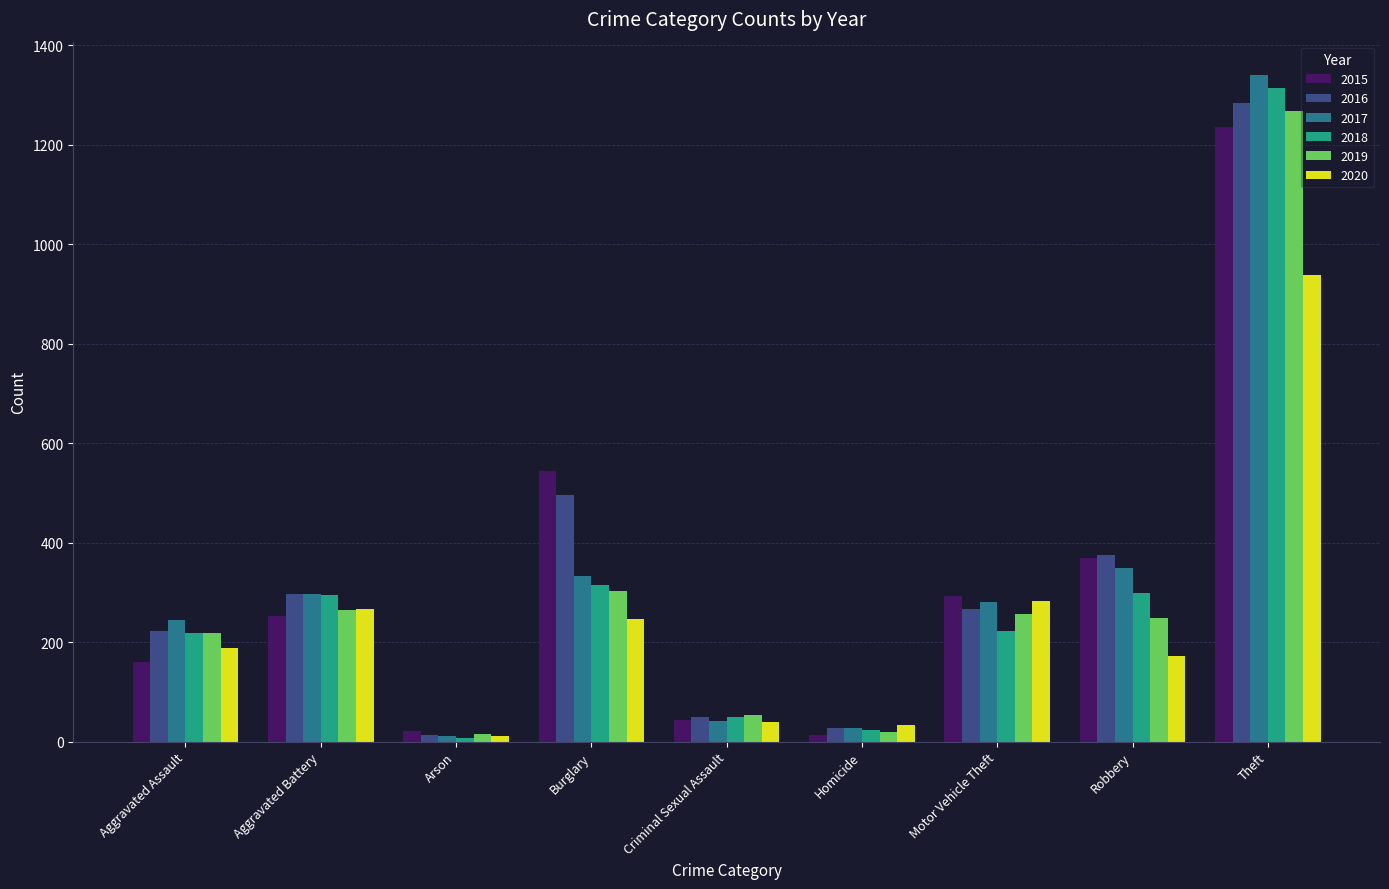

How many bars are there in total?

54